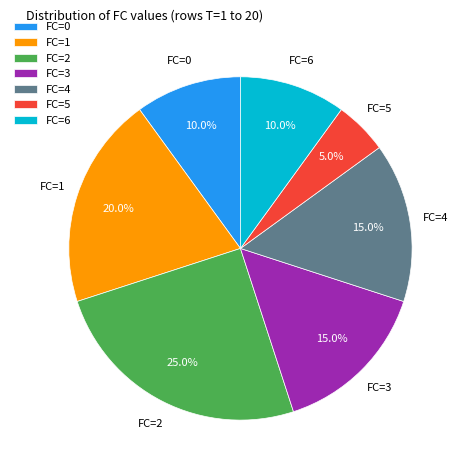

Count the number of slices in the pie.

7